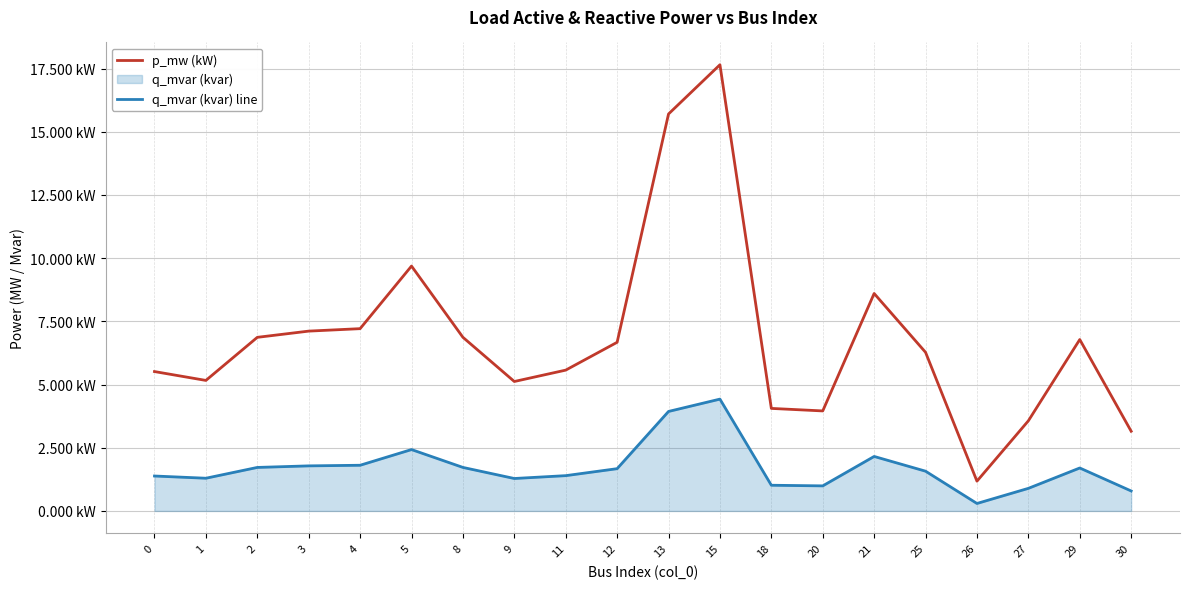

What is the value of the p_mw (kW) point at the 2nd from the left?

5.2